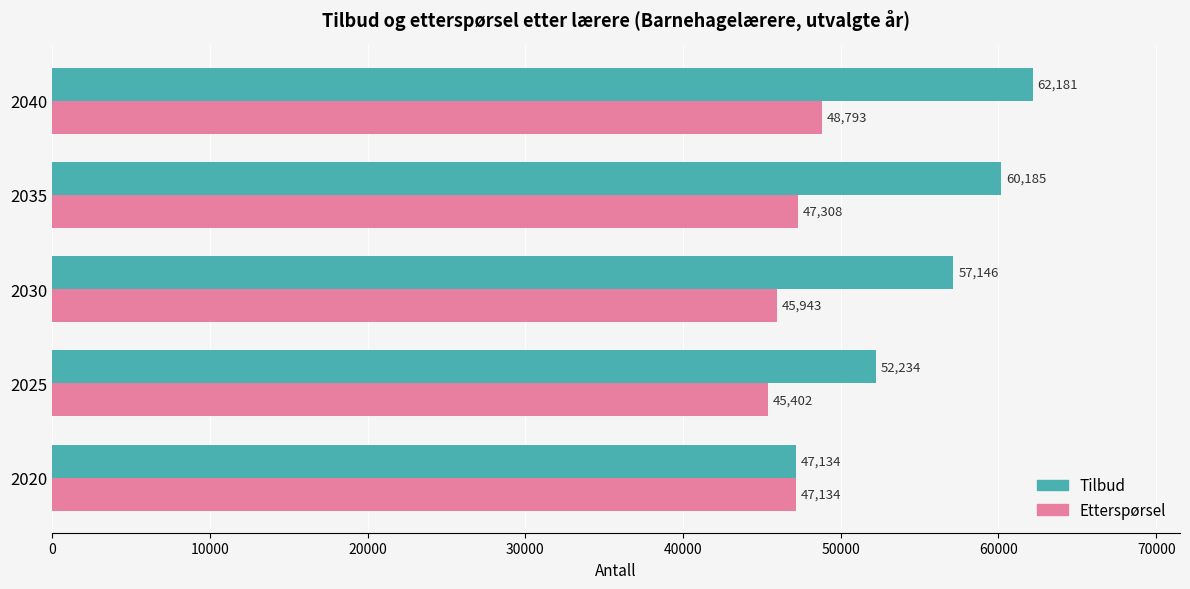

Is it true that Tilbud equals 60185 at 2035?

True